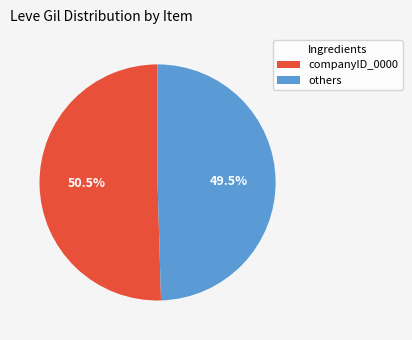

Does any single category account for the majority?

Yes